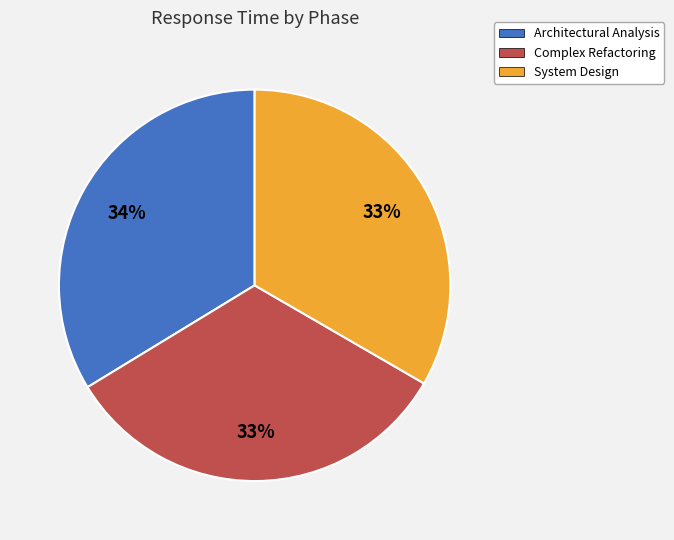

Is the sum of Architectural Analysis and Complex Refactoring greater than half?

Yes